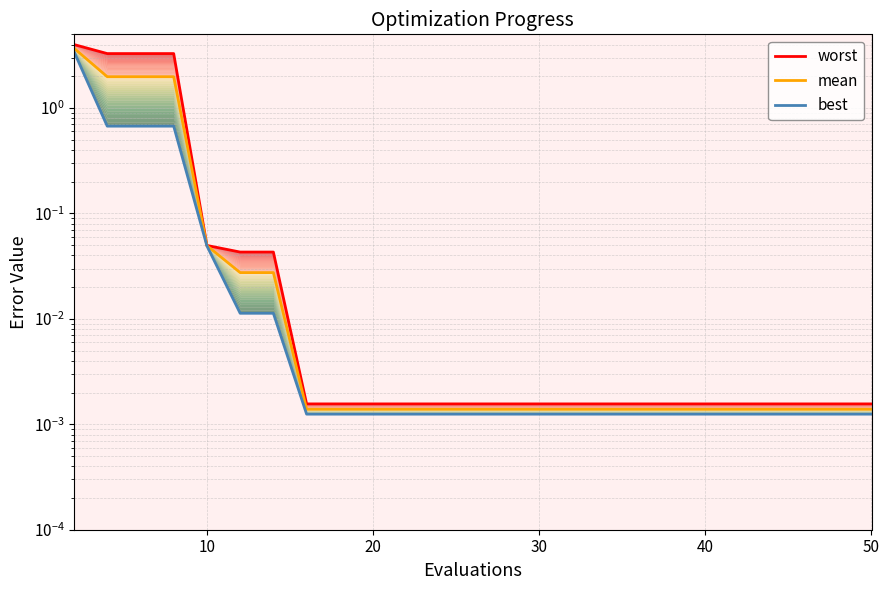

True or false: mean has more than 2 points higher than both neighbors.

False